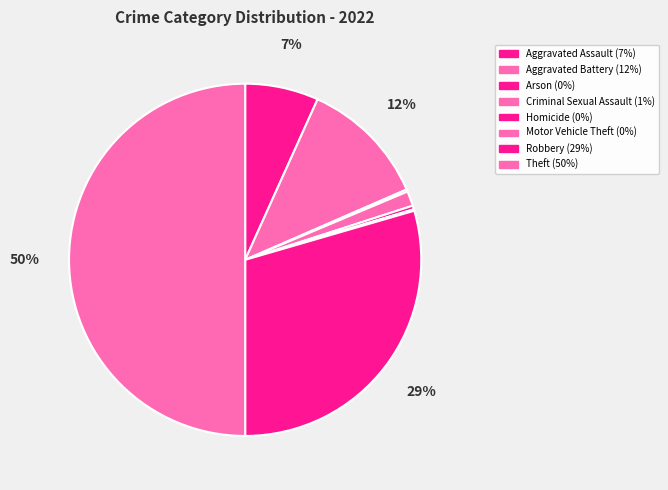

Is it true that Arson is 0% of the pie?

True